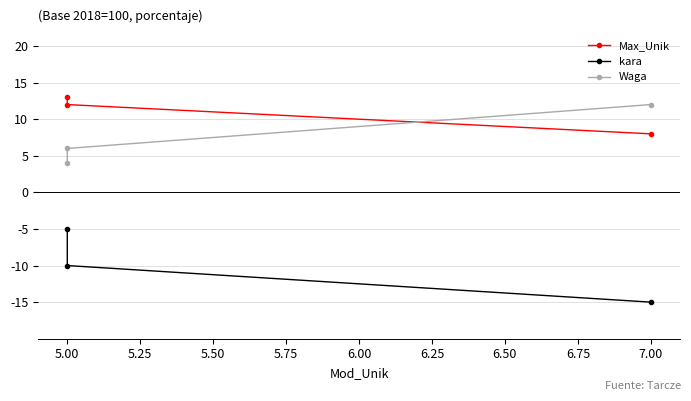

What is the maximum value shown in the chart?

13